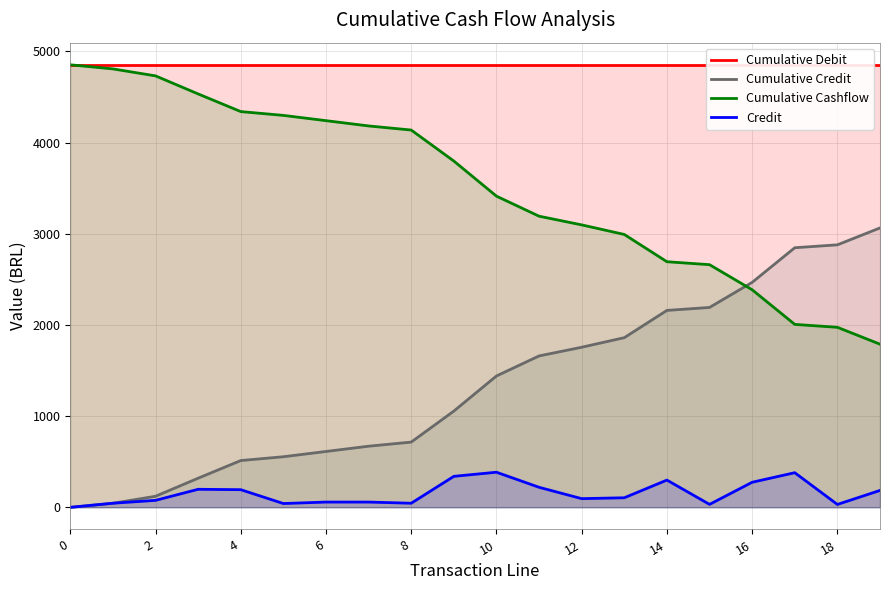

List the series in order of their peak value, highest first.

Cumulative Debit, Cumulative Cashflow, Cumulative Credit, Credit